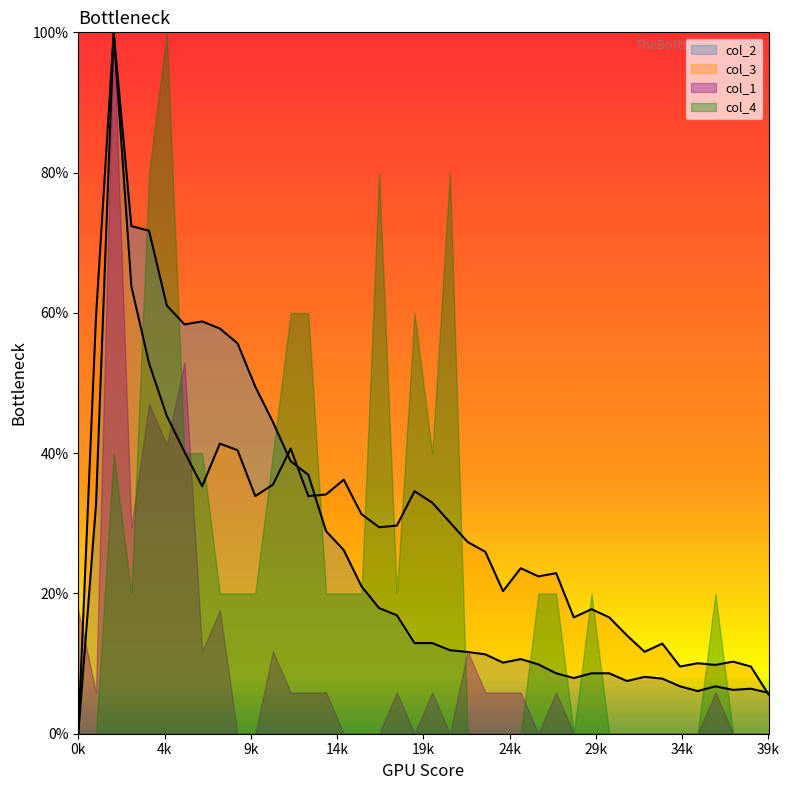

Read the col_2 value at 17.

0.2